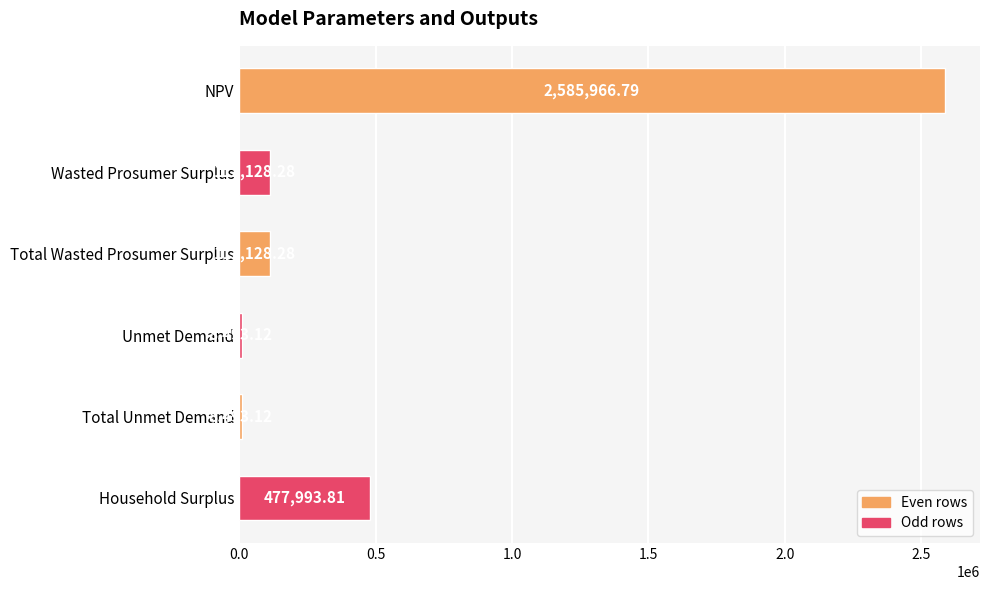

What is the sum of all values?

3305203.4